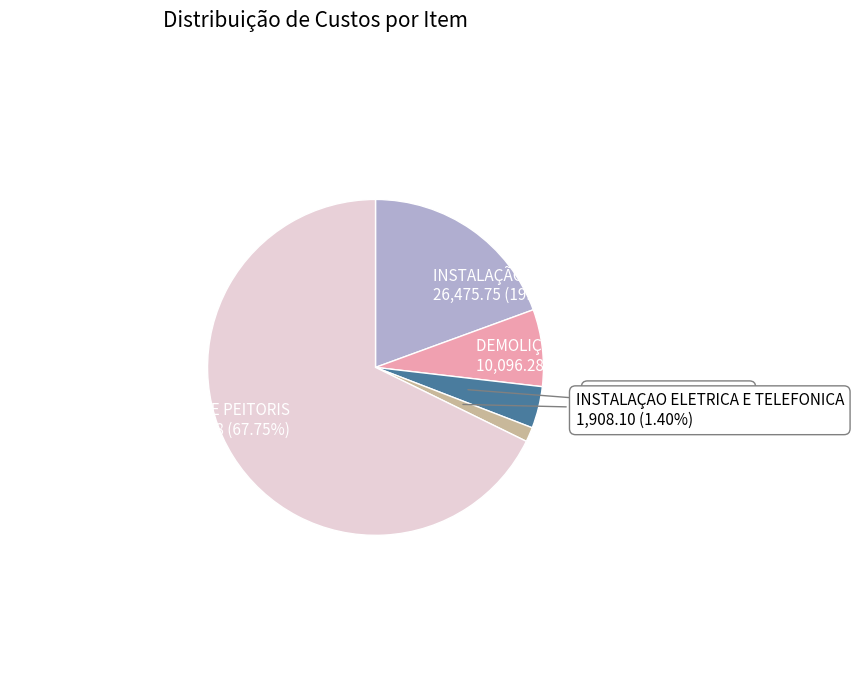

Does any single category account for the majority?

Yes